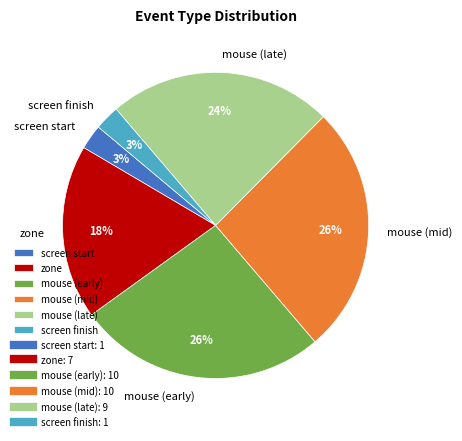

Does screen finish represent more than half of the total?

No